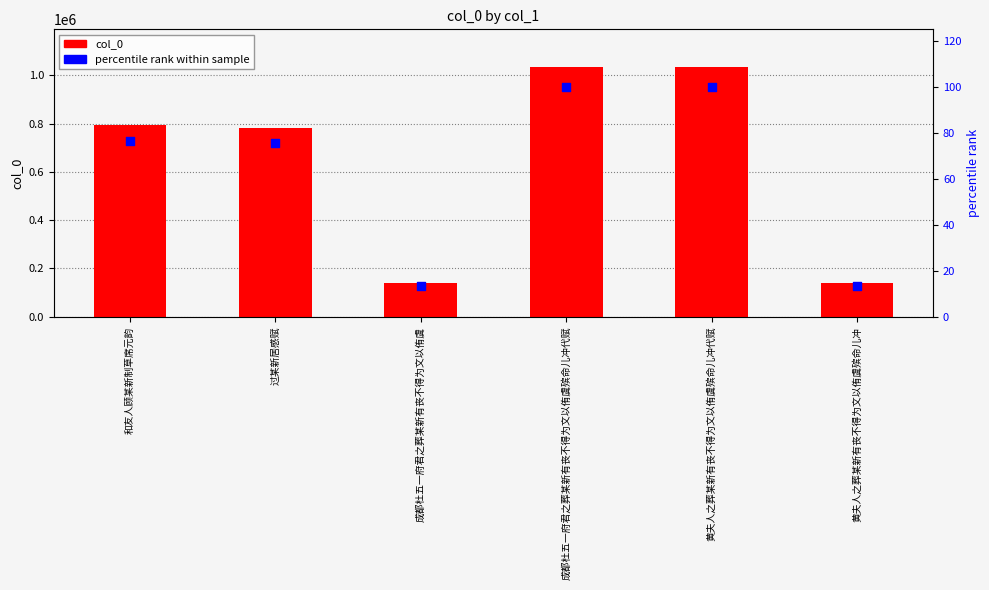

At which category is the sum across all series the highest?

黄夫人之葬某新有丧不得为文以侑虞殡命儿冲代赋